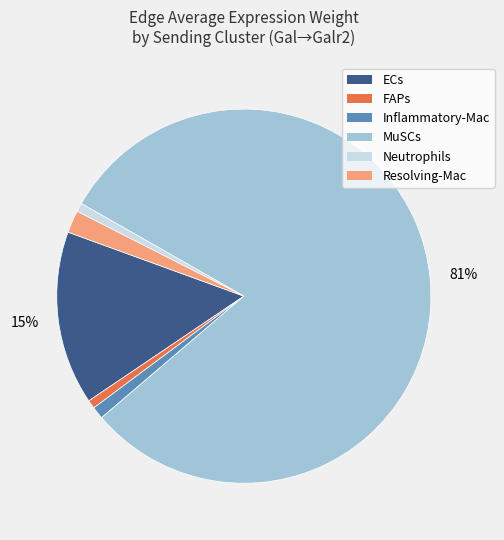

To the nearest percent, what is the combined percentage of Resolving-Mac and Neutrophils?

3%